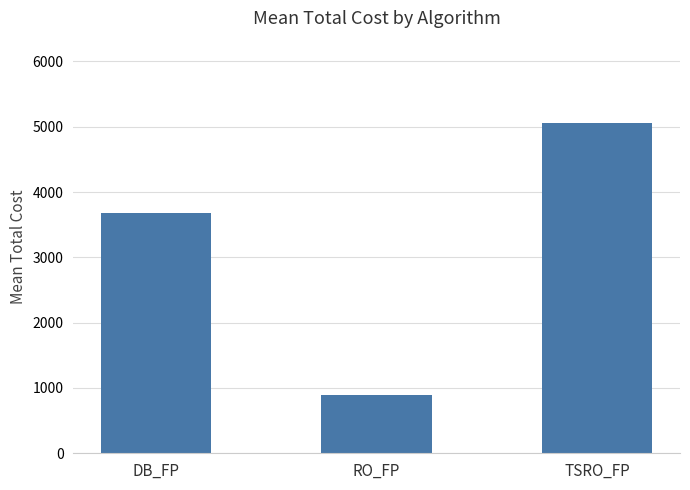

Where does the data first go above 3676?

DB_FP